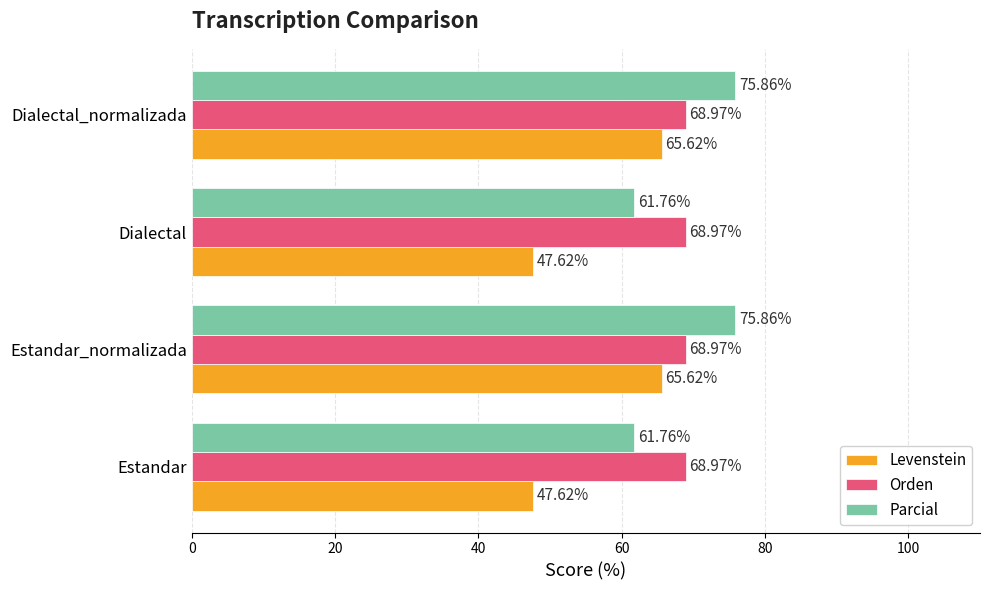

How many series are shown in this chart?

3